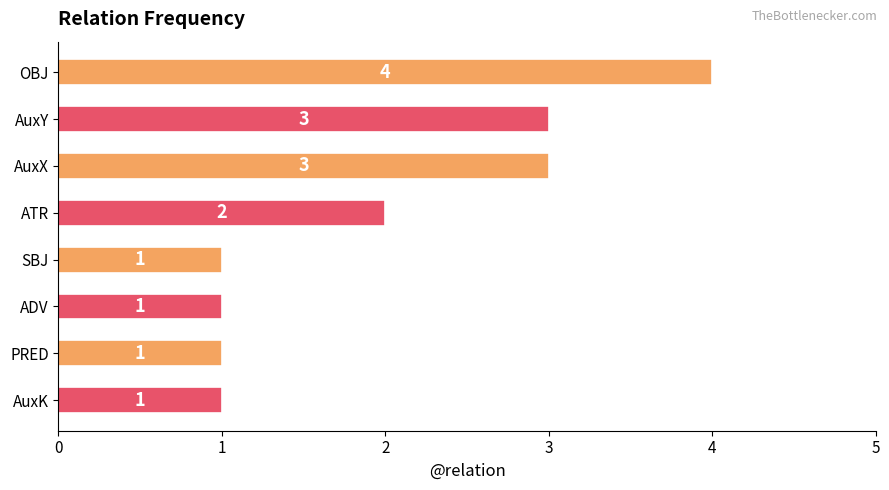

What is the smallest value displayed?

1